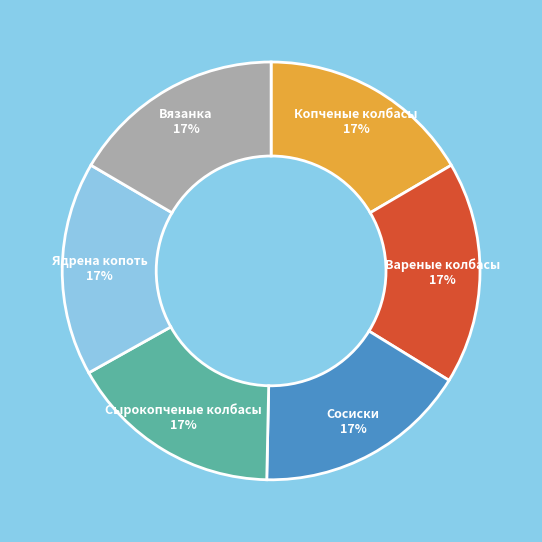

Is there a majority slice in this chart?

No